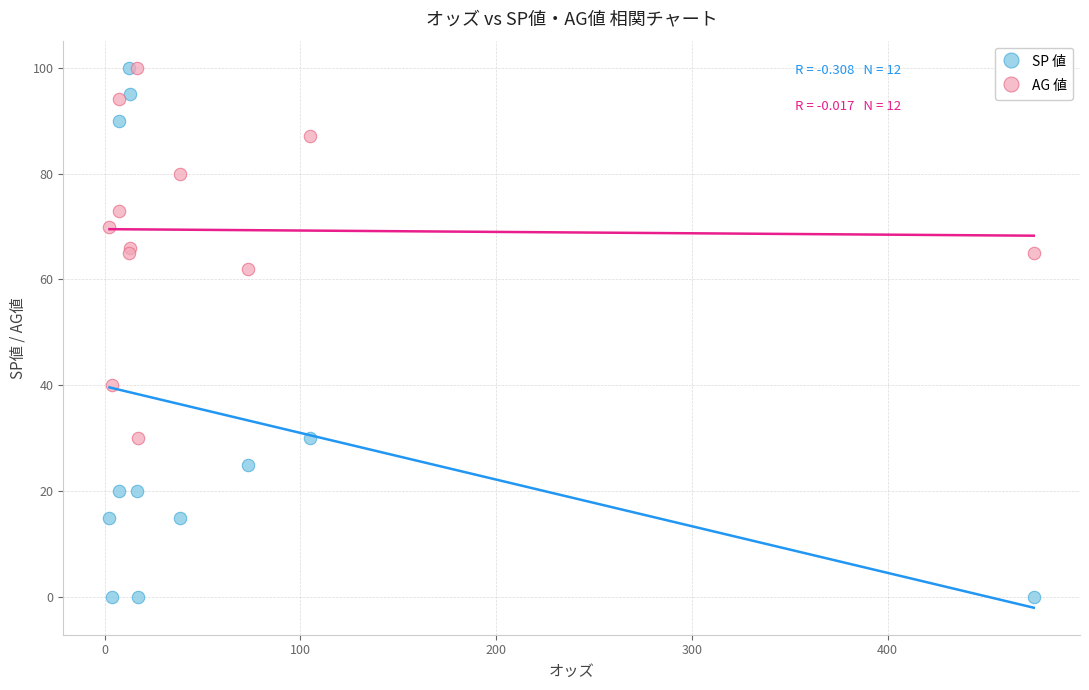

What are all the series names shown in the legend?

SP 値, AG 値